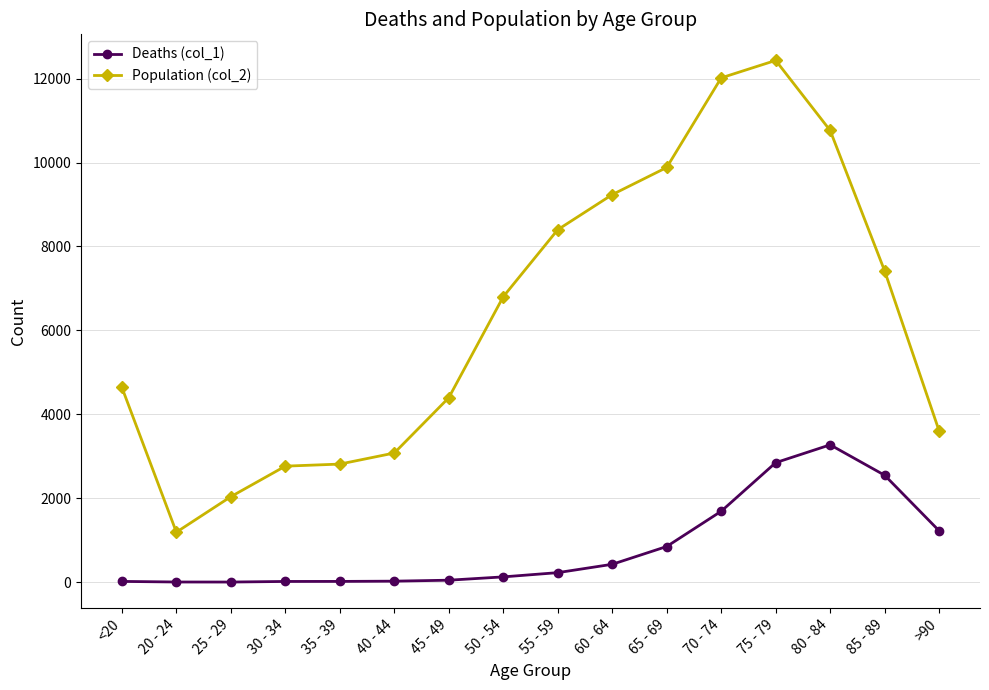

What is the sum of all Population (col_2) values?

101482